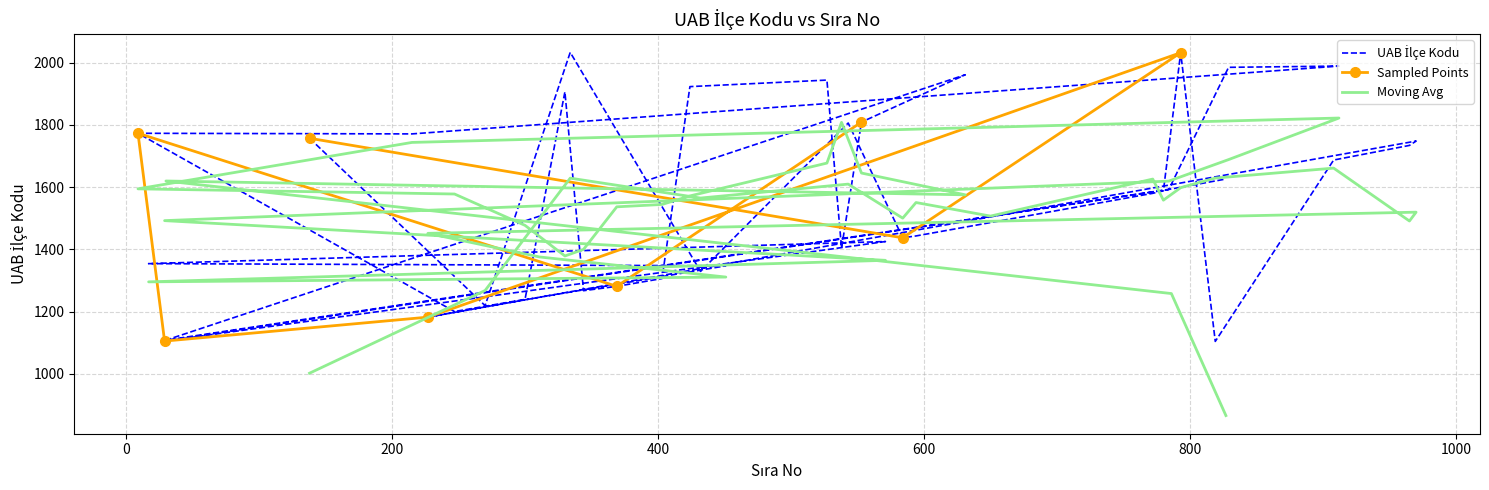

What is the difference between the values at 344 and 30?

159